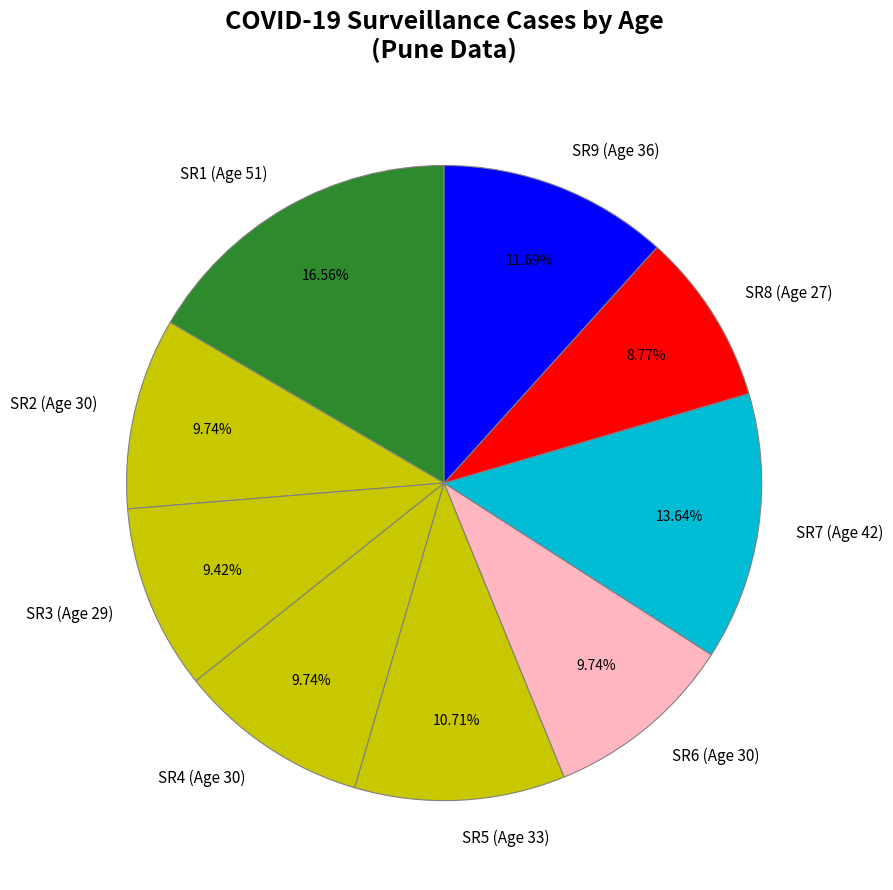

Approximately how many times larger is the value at SR1 (Age 51) compared to SR9 (Age 36)?

1.4